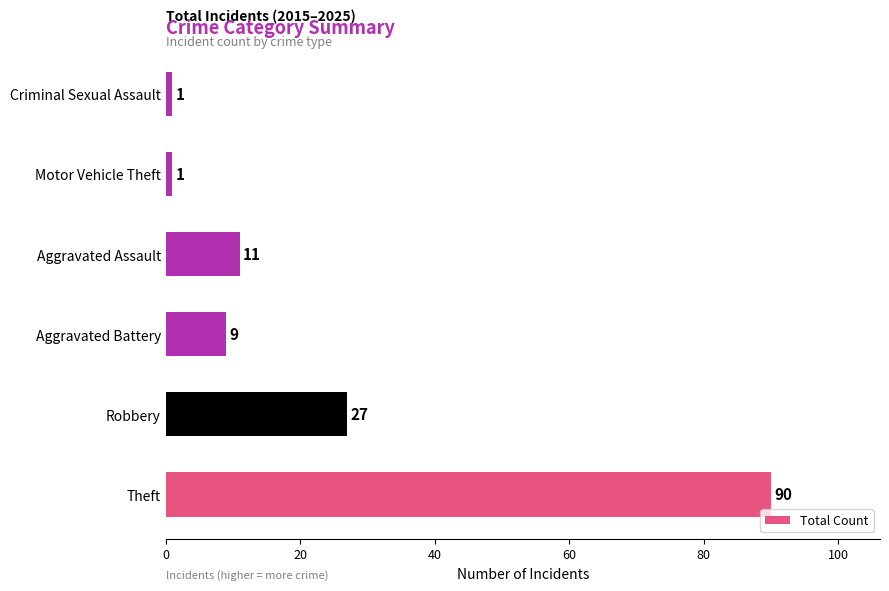

The chart shows a value of 27 at Robbery. True or false?

True